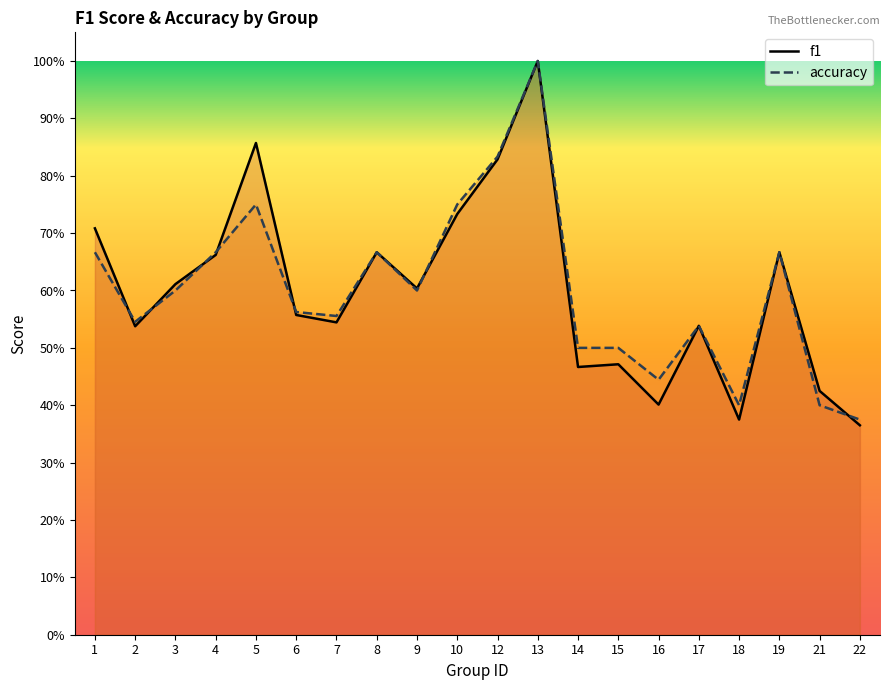

Is the value of f1 at 18 greater than the value of accuracy at 10?

No